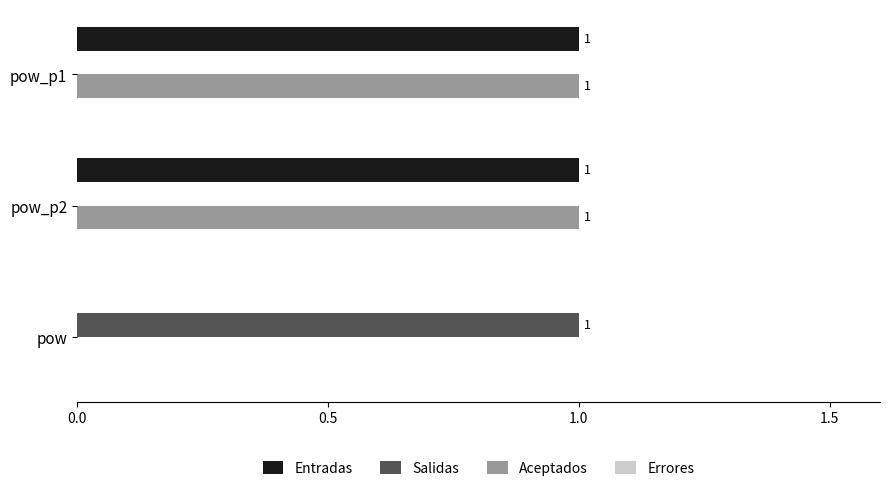

At which label is Entradas closest to 0?

pow